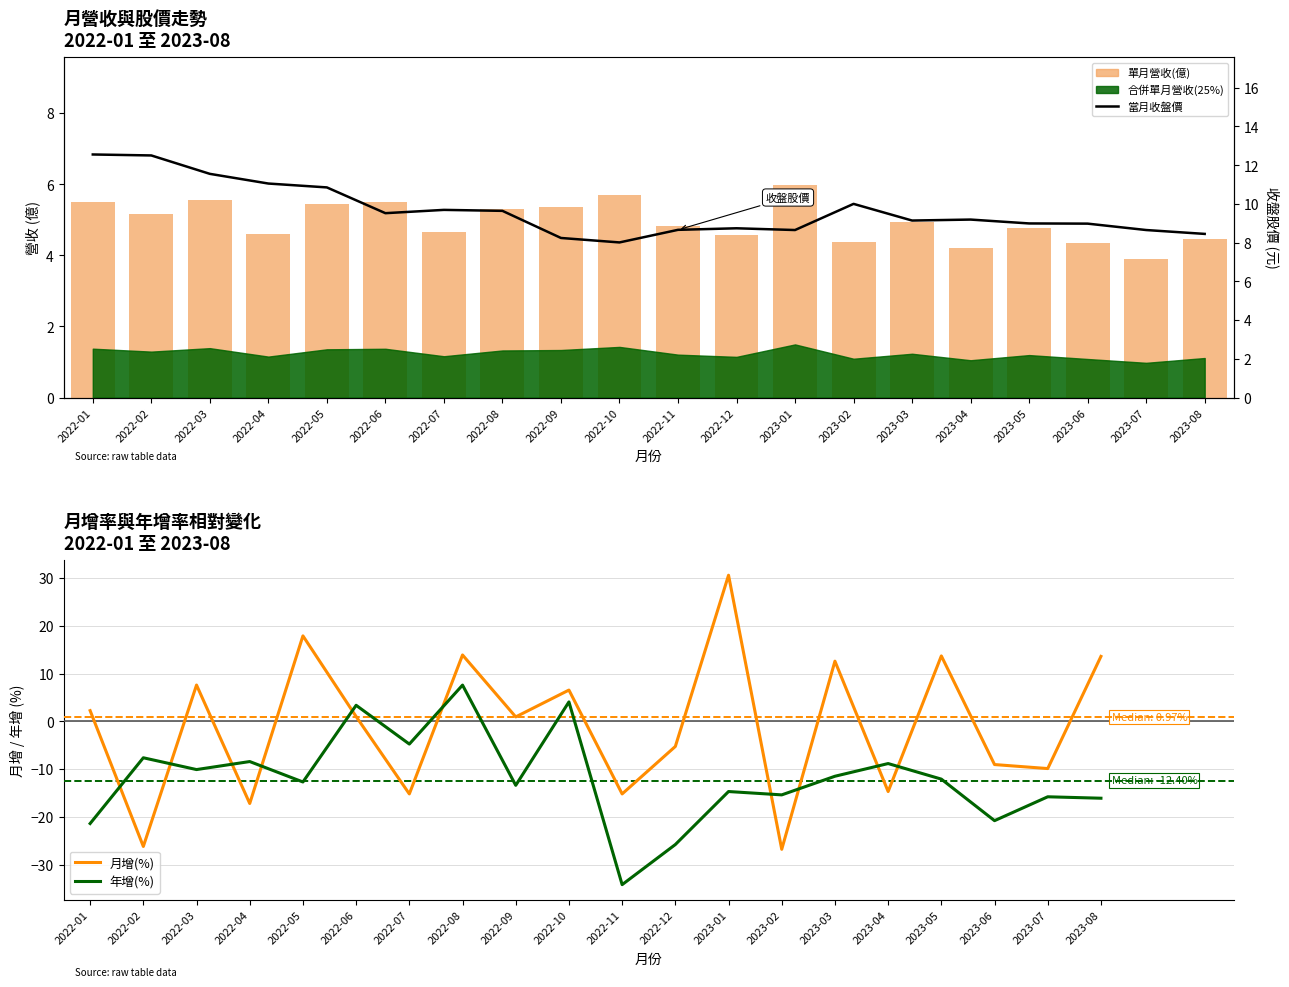

Does the chart contain stacked bars?

No